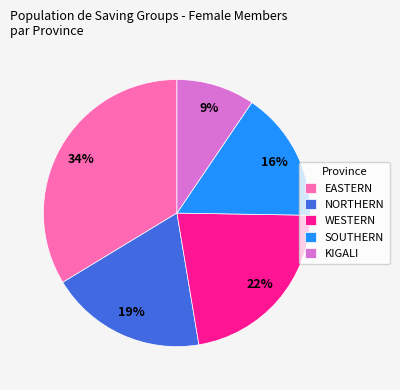

The EASTERN slice represents 34% of the pie. True or false?

True